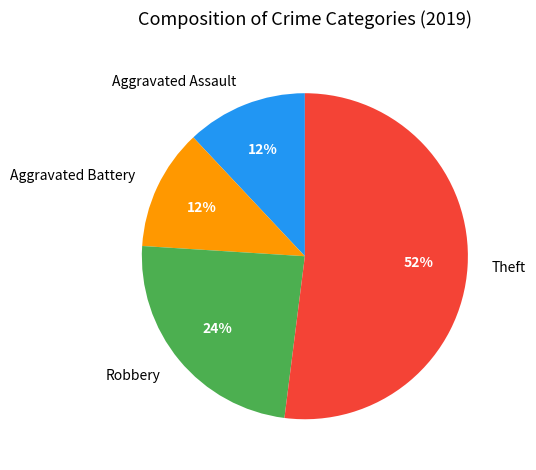

To the nearest percent, what portion does Theft represent?

52%